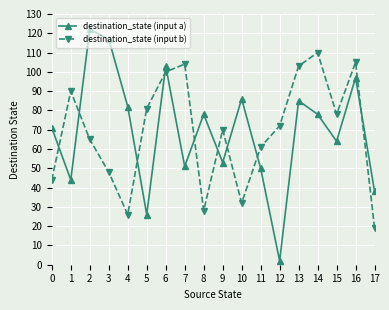

What is the difference between the maximum and second lowest values in the destination_state (input b) series?

84